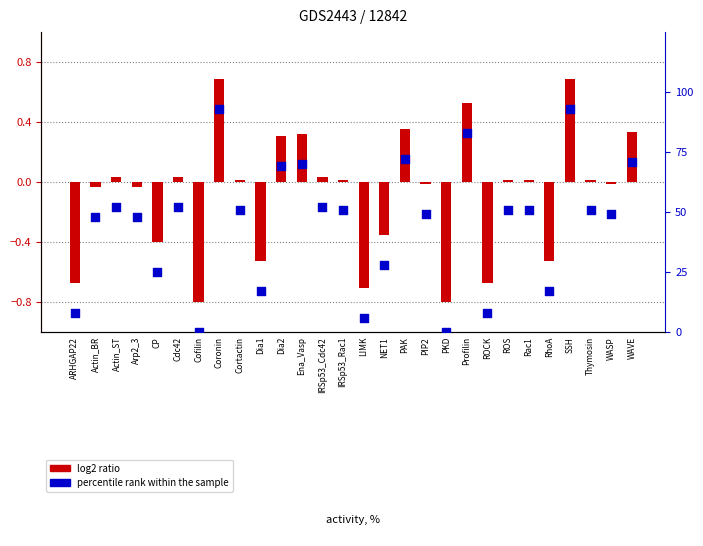

Which series reaches the minimum Y coordinate?

log2 ratio